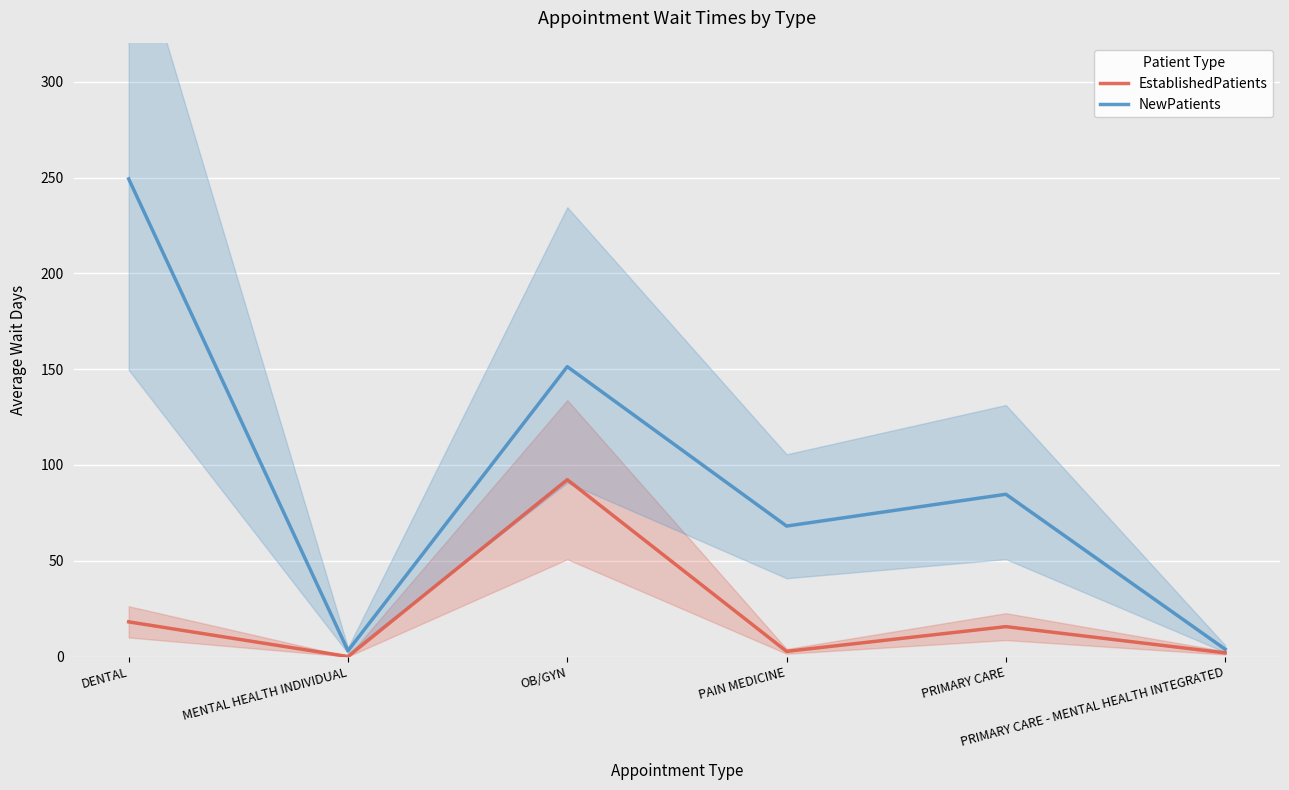

How many interior local valleys does the EstablishedPatients series have?

2